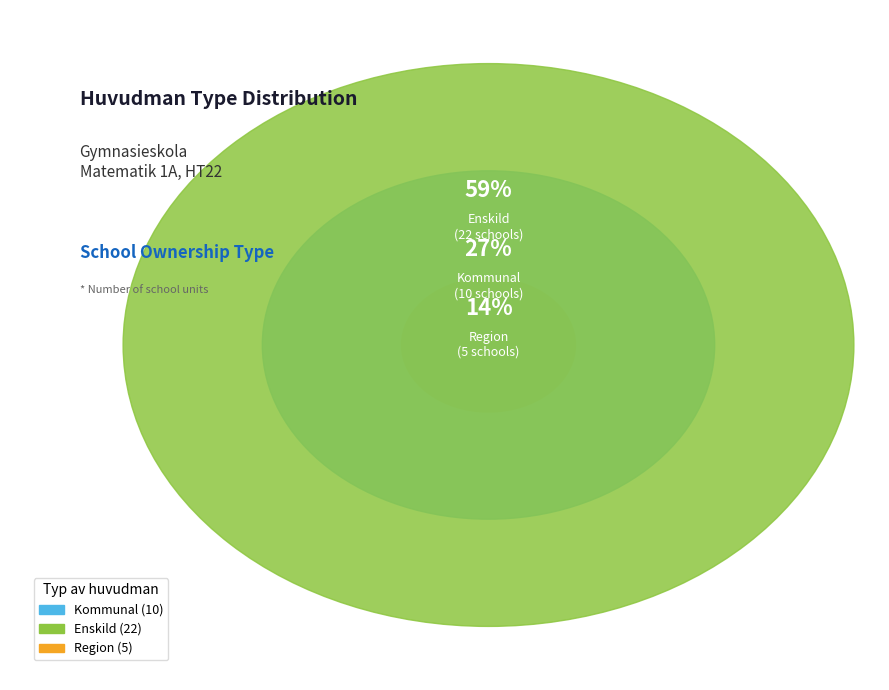

How many slices are in this pie chart?

3